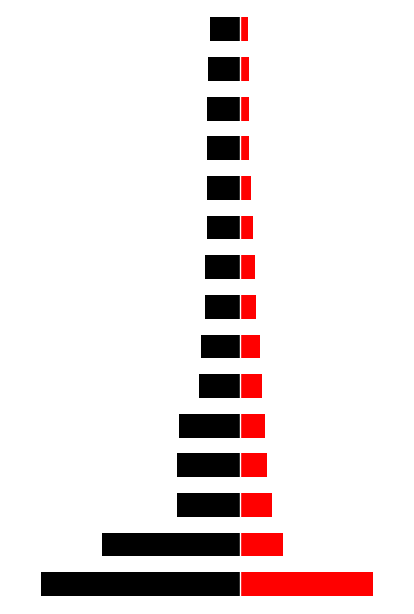

Reading left to right, list all the values displayed in this chart.

negative: -0.1	-0.0	-0.0	-0.0	-0.0	-0.0	-0.0	-0.0	-0.0	-0.0	-0.0	-0.0	-0.0	-0.0	-0.0
positive: 0.0	0.0	0.0	0.0	0.0	0.0	0.0	0.0	0.0	0.0	0.0	0.0	0.0	0.0	0.0